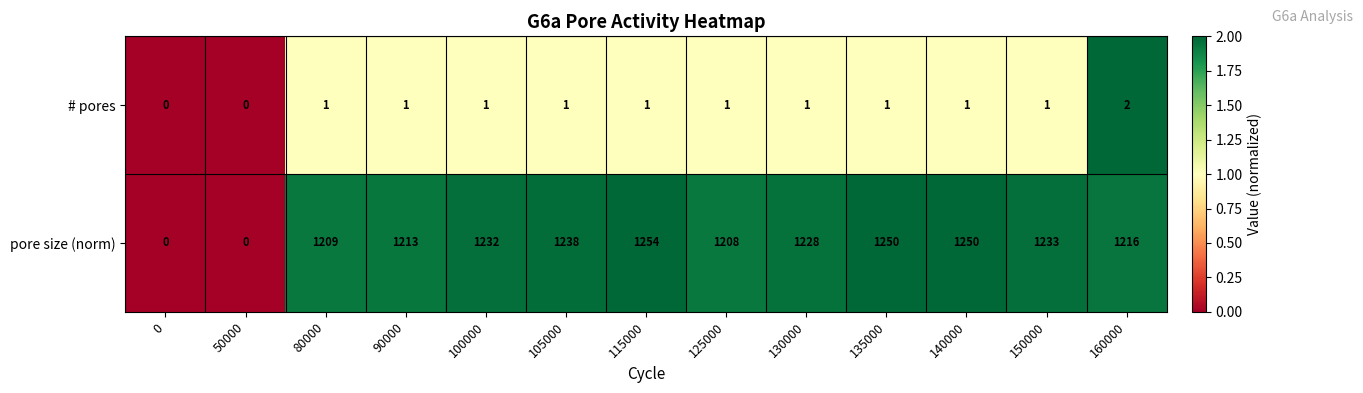

Is it true that pore size (norm) equals 1254 at 115000?

True